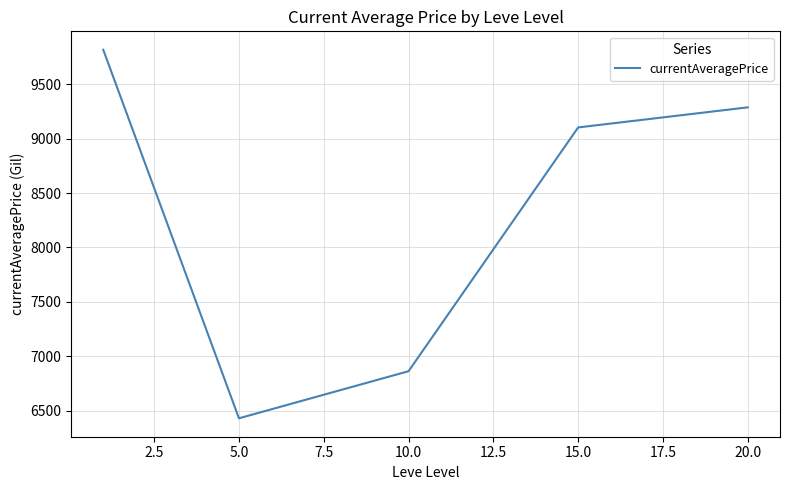

True or false: there are more than 1 points higher than both neighbors.

False